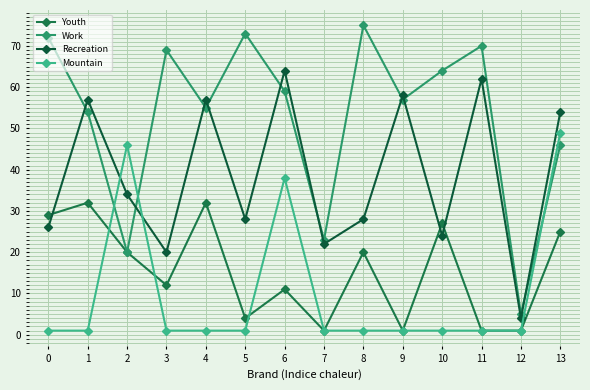

How many series are shown in this chart?

4